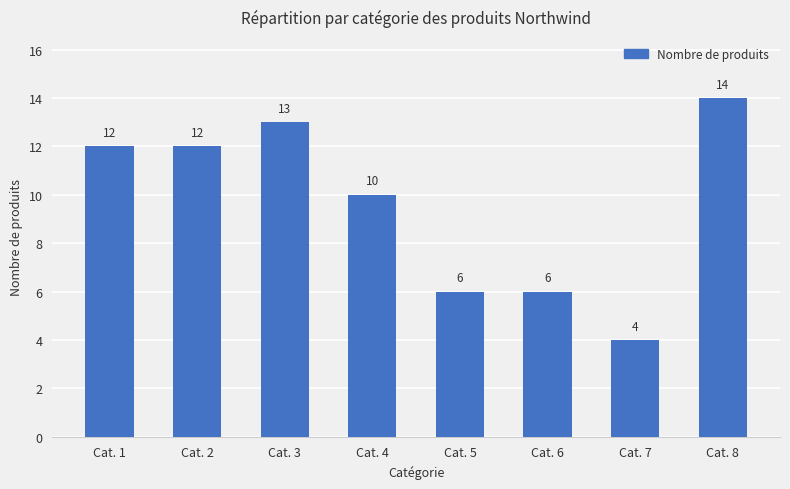

Where is the data nearest to the value 9?

Cat. 4